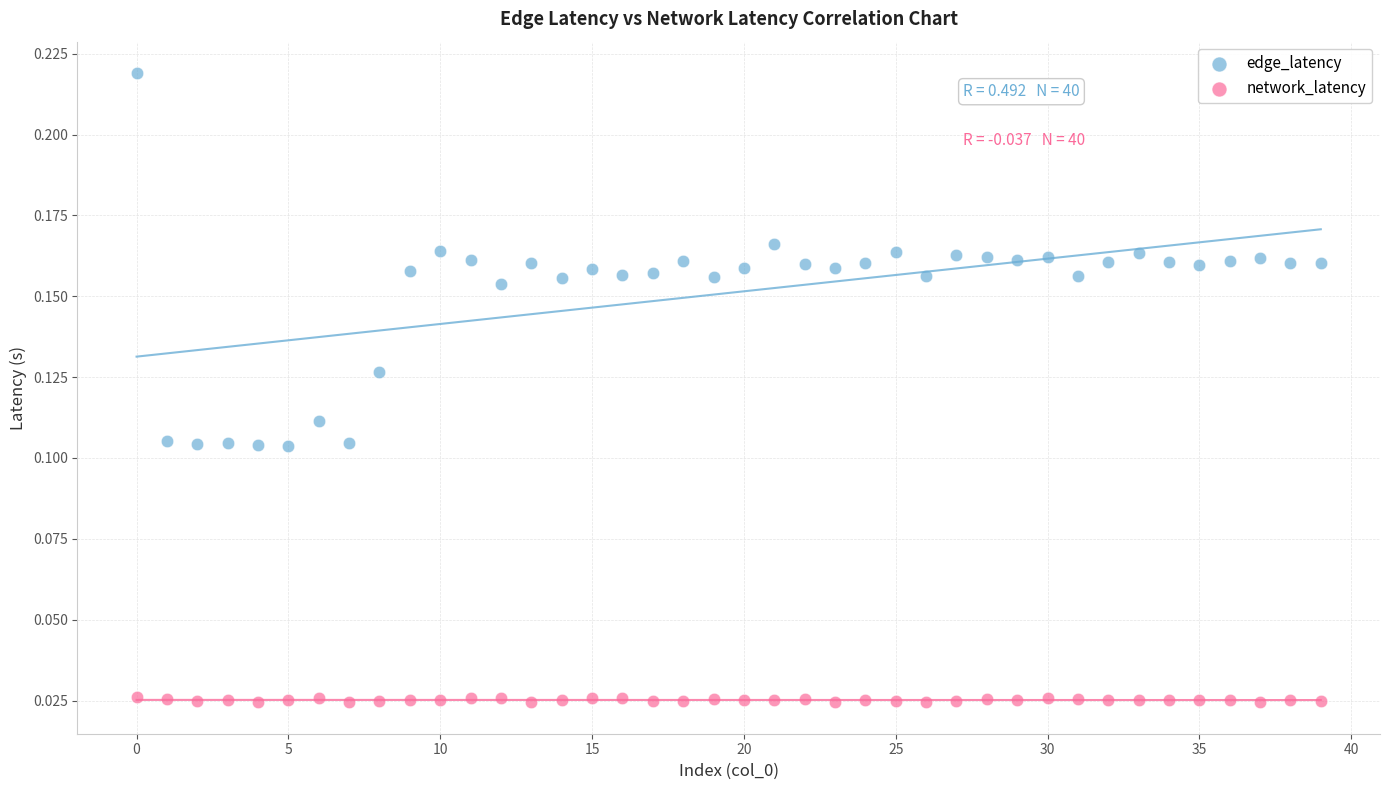

Which series has the largest Y range (max minus min)?

edge_latency